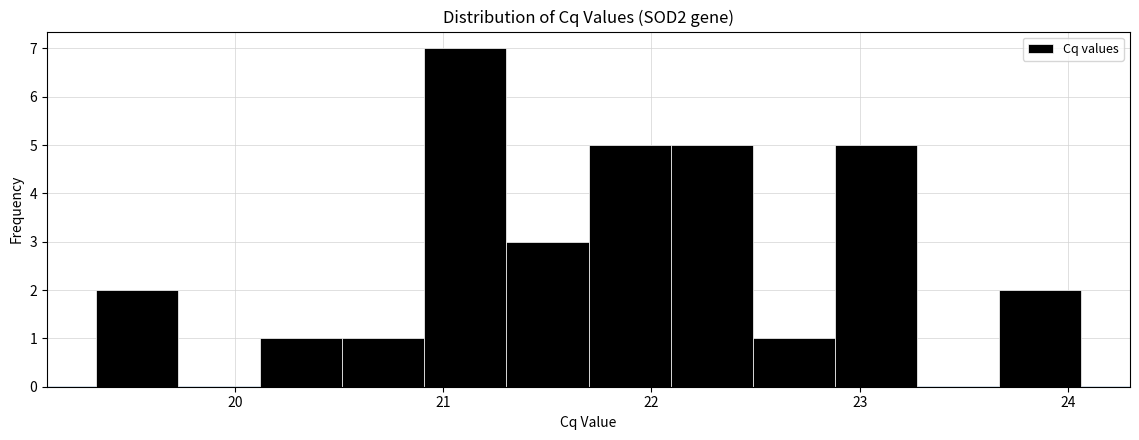

Read against the x-axis, roughly where is the centre of the tallest bar?

21.1